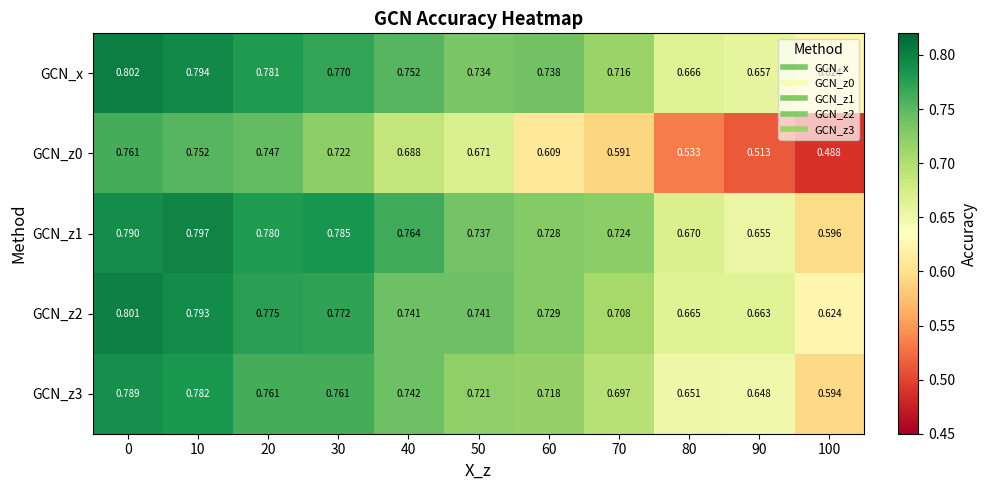

Which series changed the most between 50 and 100?

GCN_z0